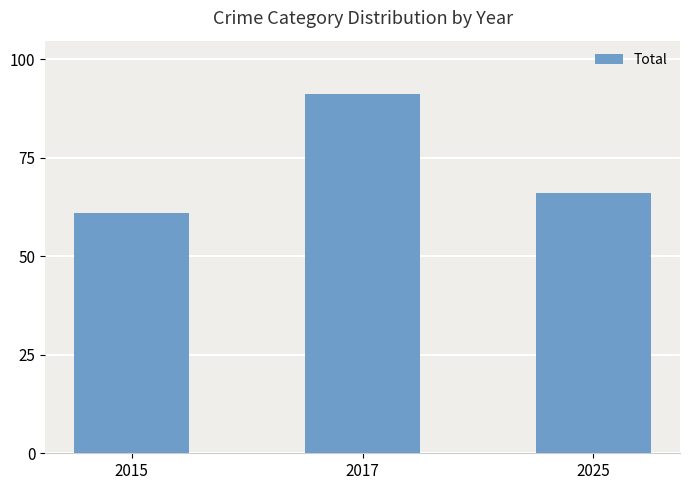

List the labels in order of value, smallest first.

2015, 2025, 2017